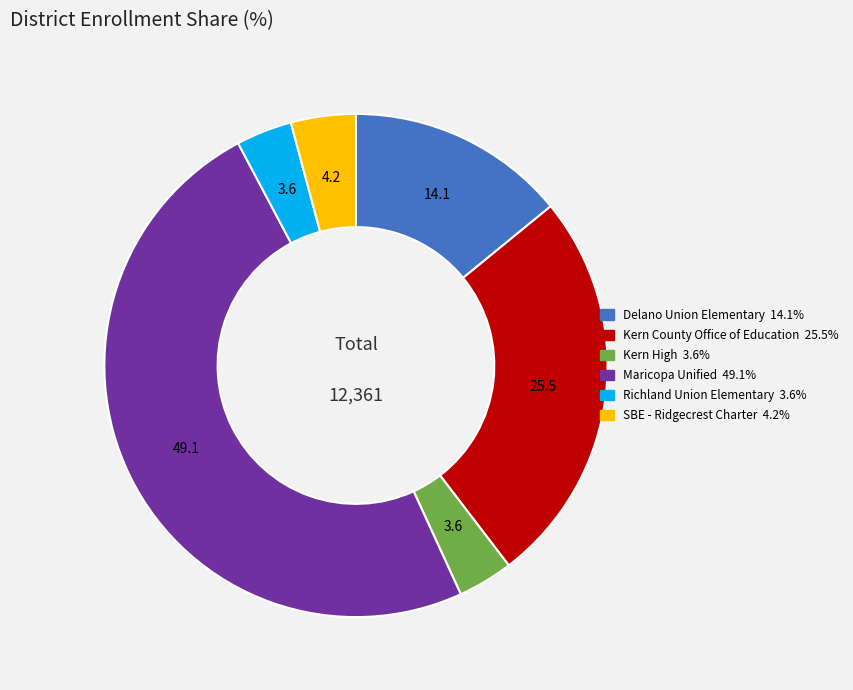

True or false: Maricopa Unified accounts for 59% of the total.

False